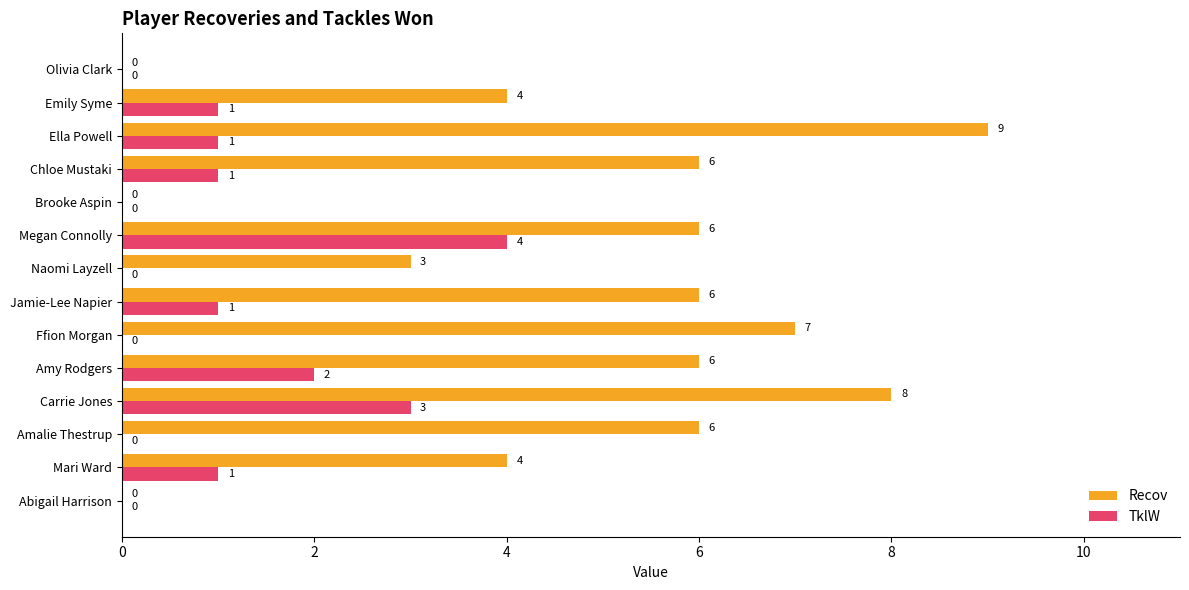

What is the average value of the Recov series?

5